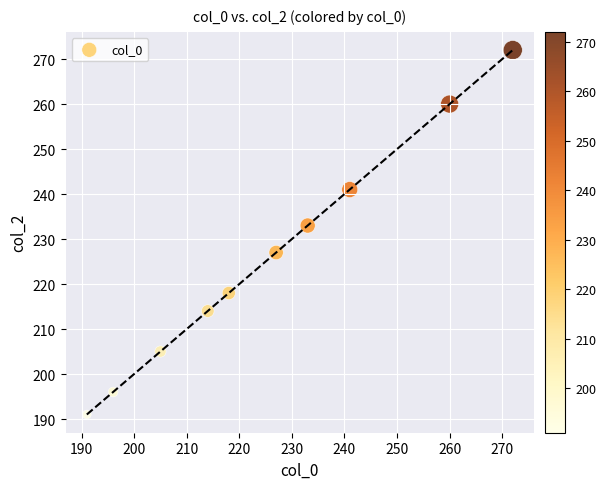

What is the range of X values (max minus min)?

81